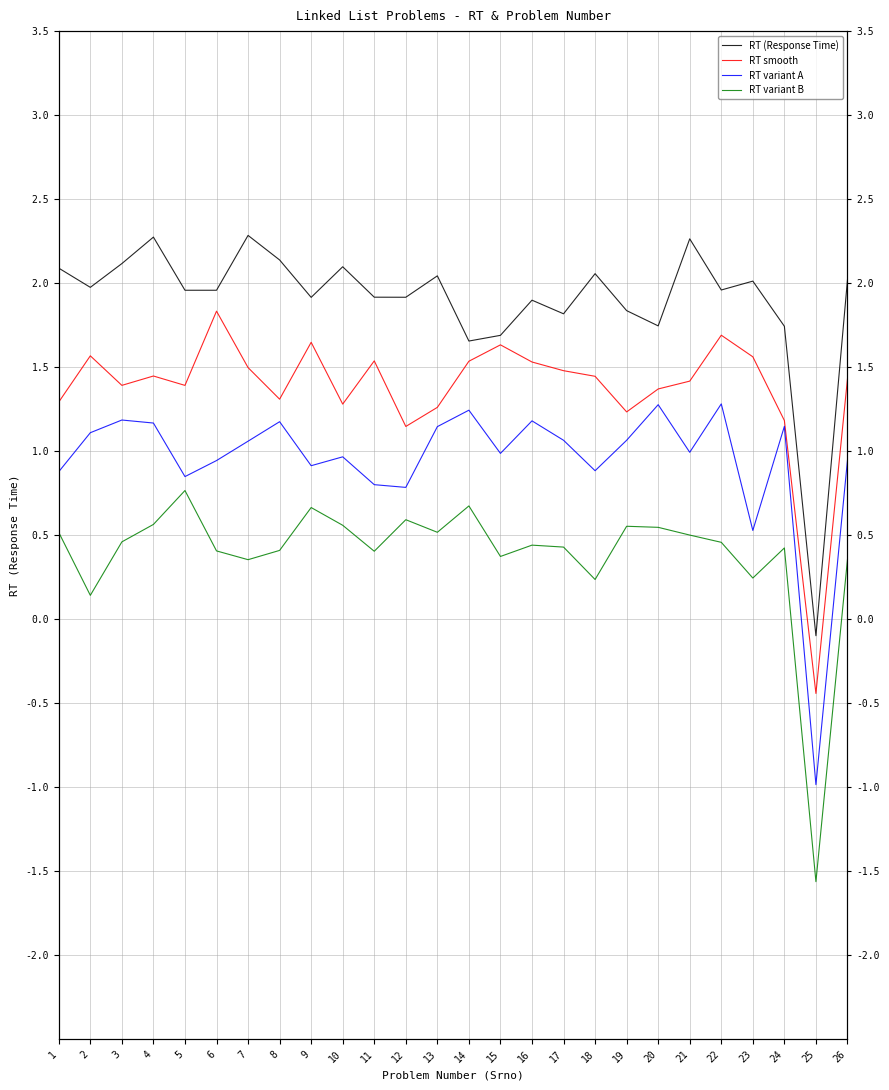

True or false: RT variant A and RT variant B intersect in this chart.

False